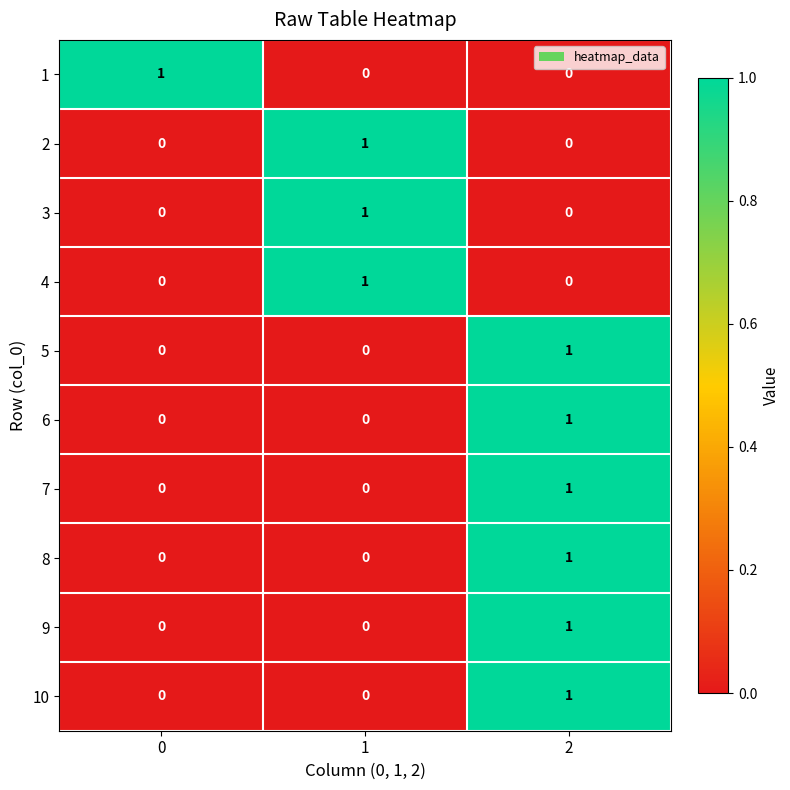

How many data points does each series have?

3